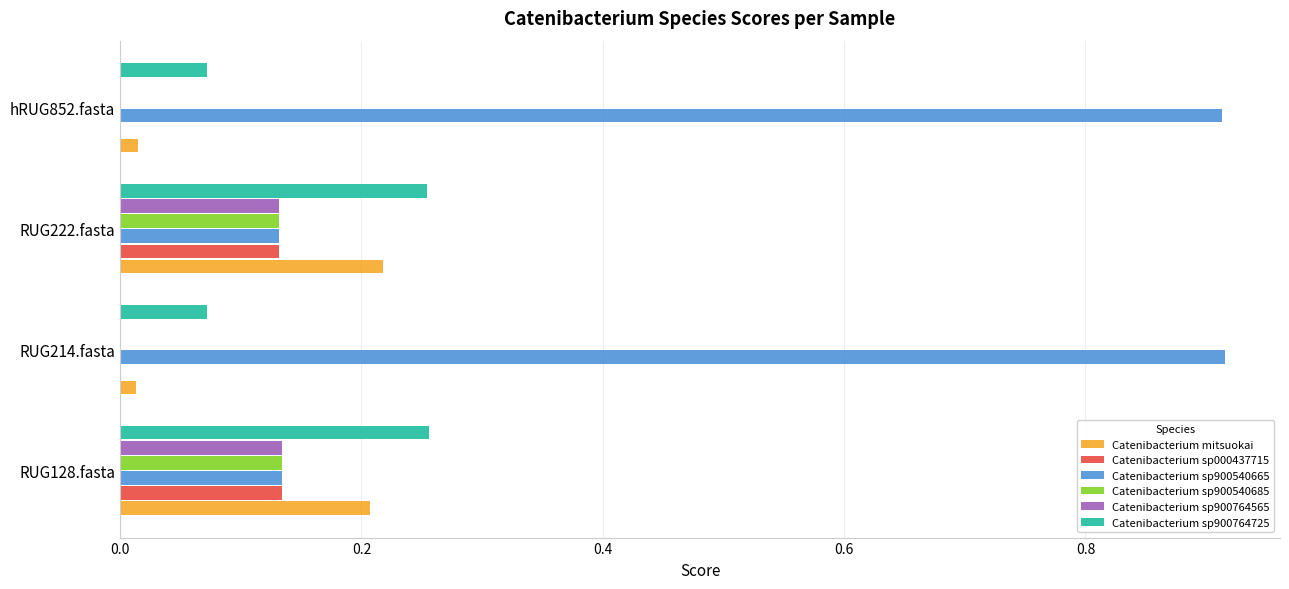

Count the number of data series in this chart.

6